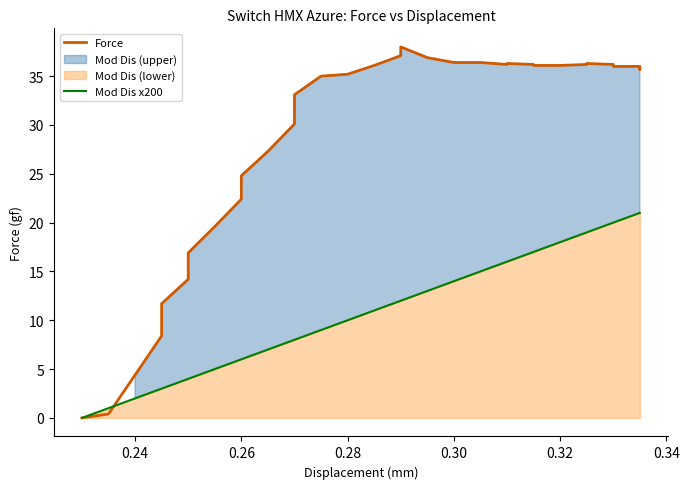

True or false: Force has more than 2 interior local peaks.

True